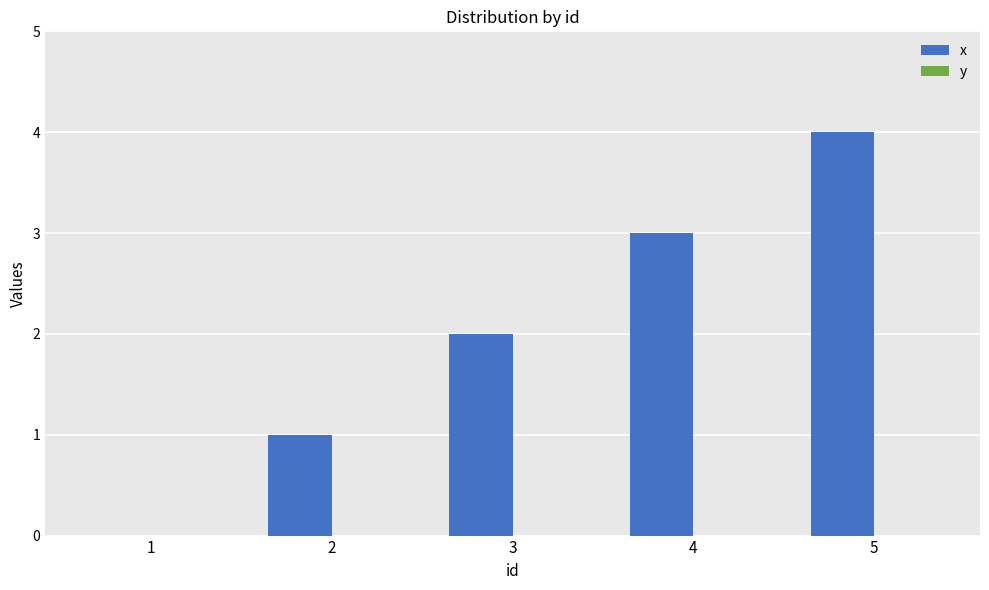

The chart shows a value of 1 at 3. True or false?

False